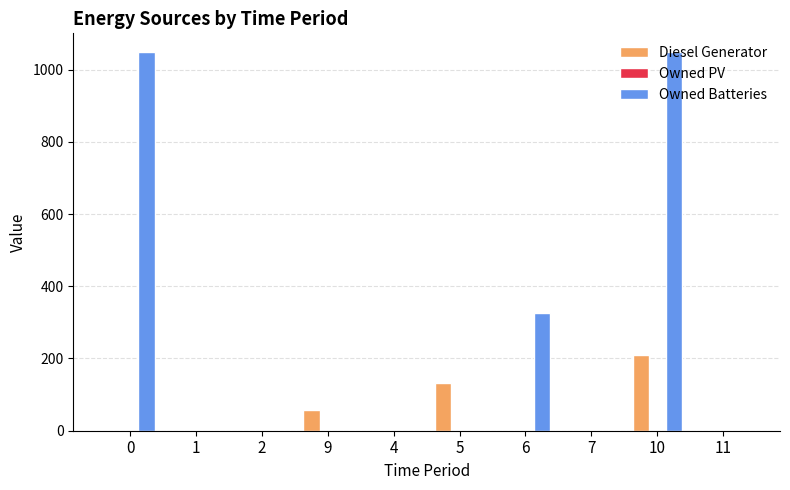

Between 9 and 10, which series saw the biggest shift?

Owned Batteries